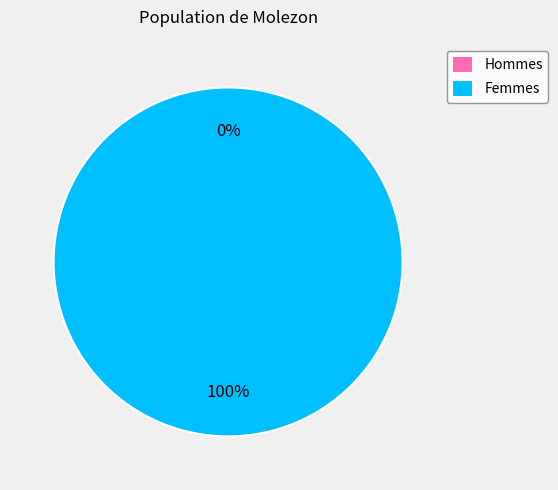

How many slices are in this pie chart?

2